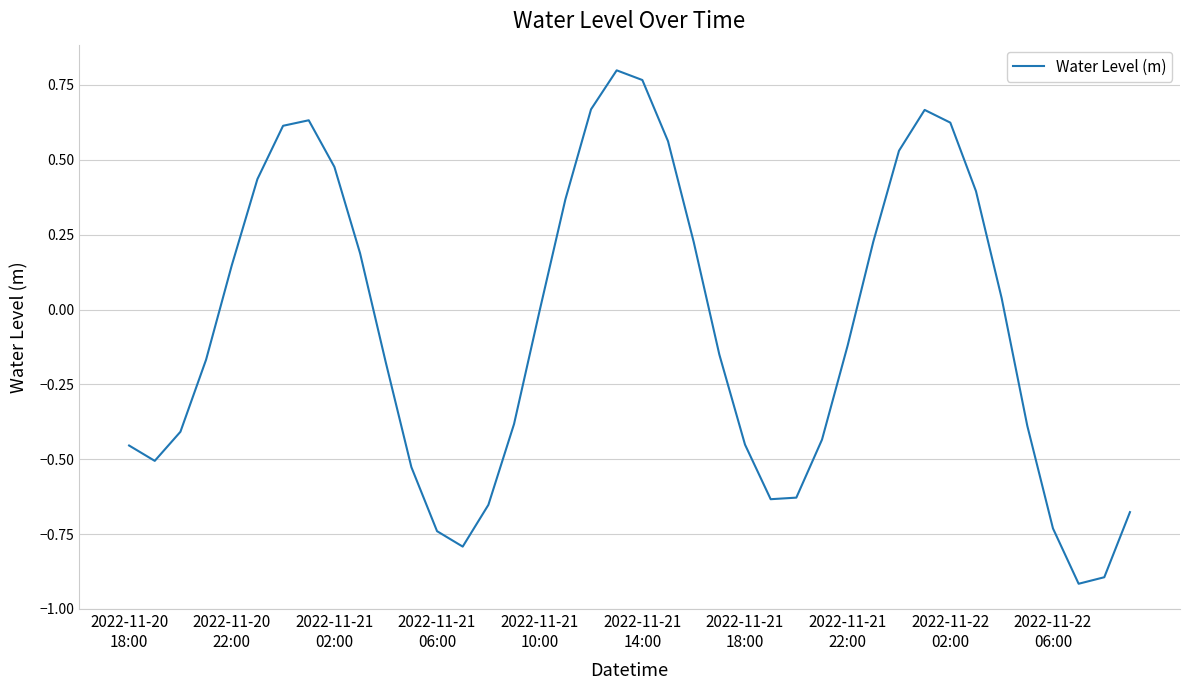

What is the difference between the maximum and minimum values?

1.7